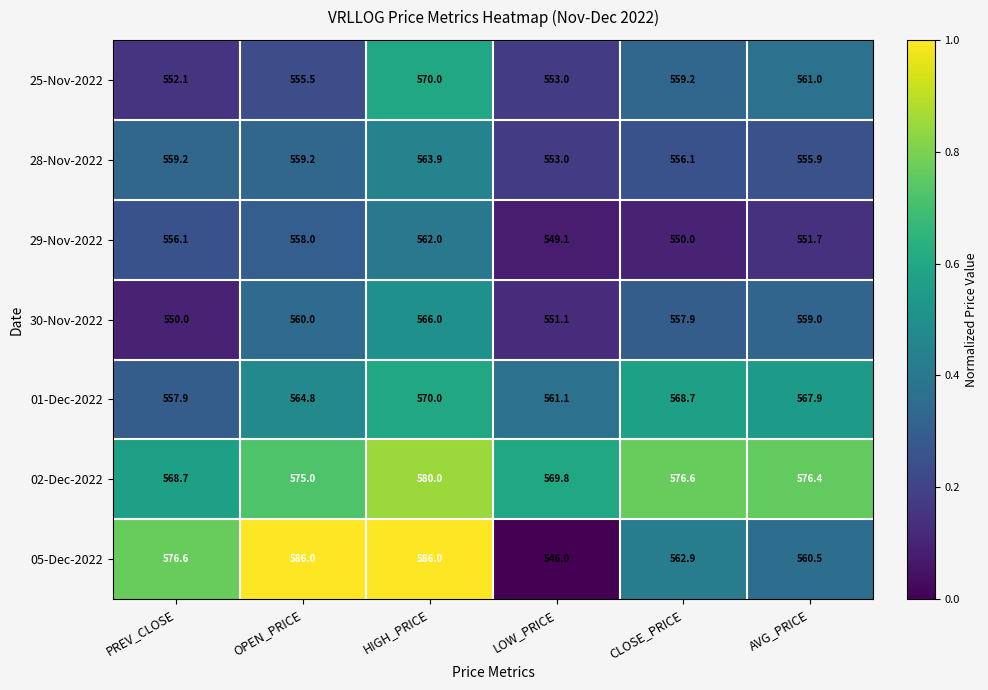

What is the difference between the 01-Dec-2022 values at PREV_CLOSE and OPEN_PRICE?

6.9